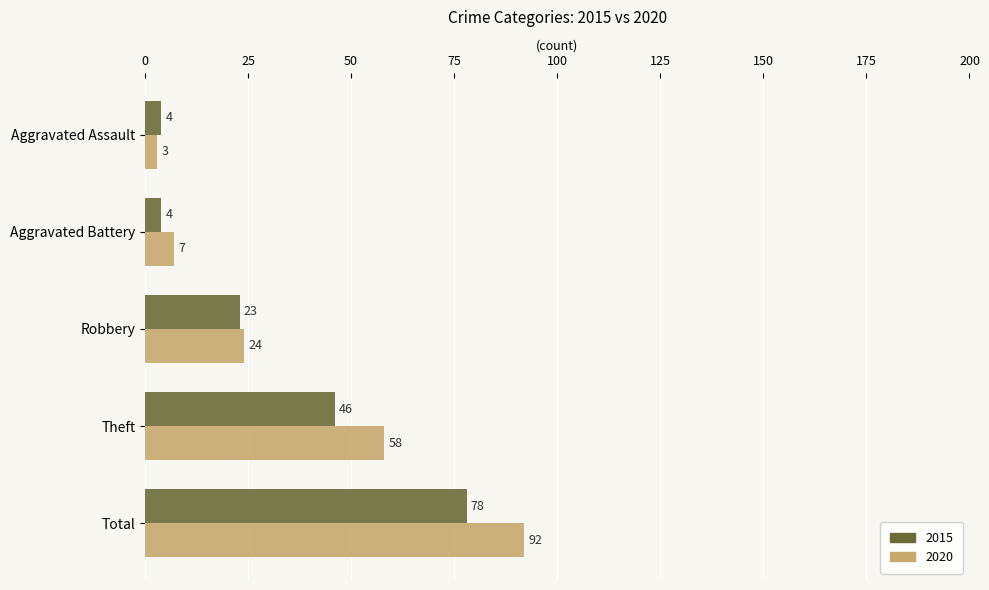

What are all the series names shown in the legend?

2015, 2020